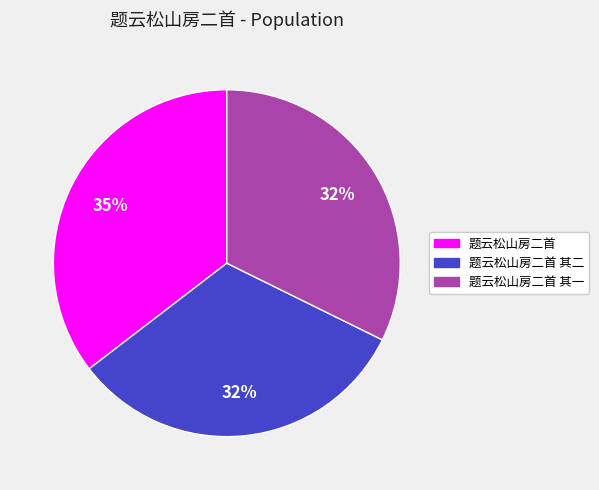

Is there any slice that represents more than half of the pie?

No